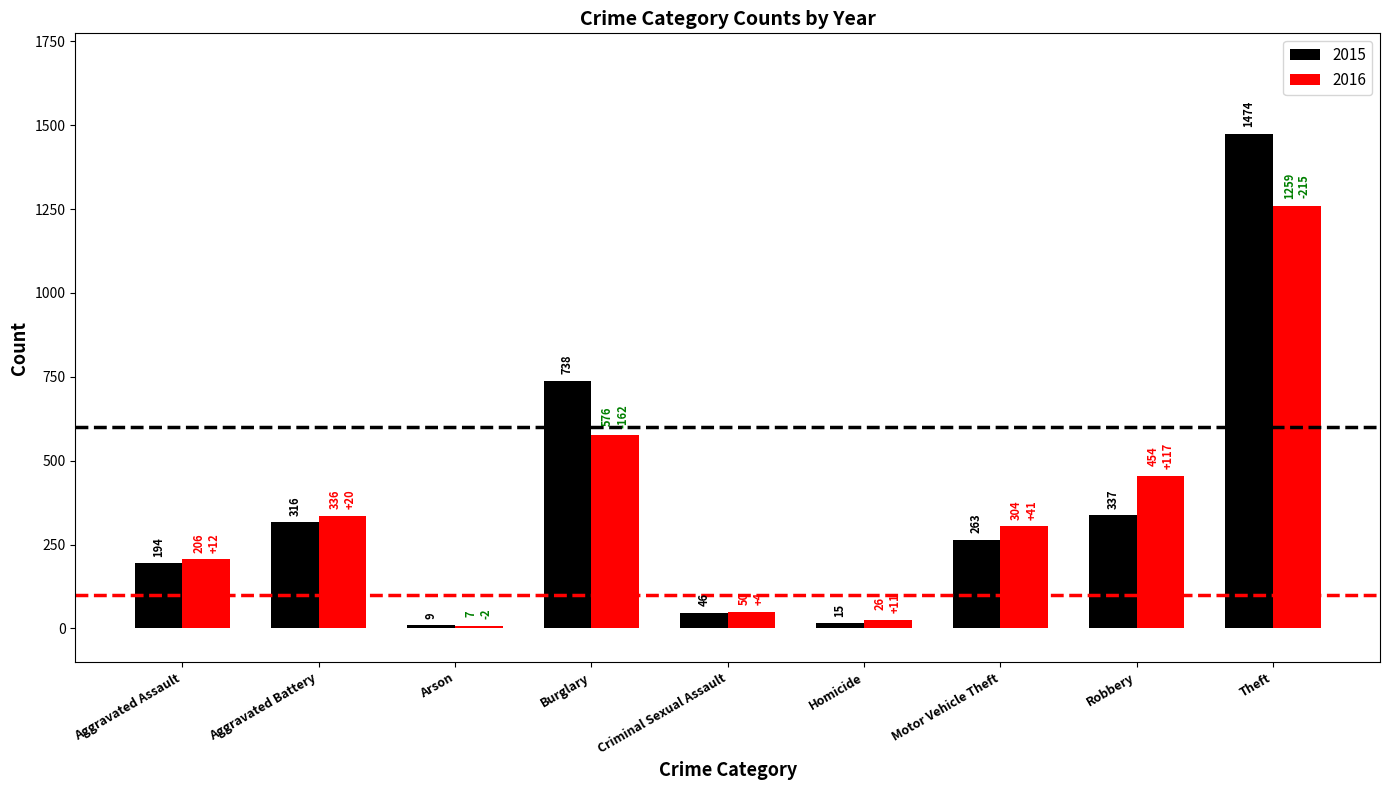

What is the approximate value of 2016 at Criminal Sexual Assault?

50